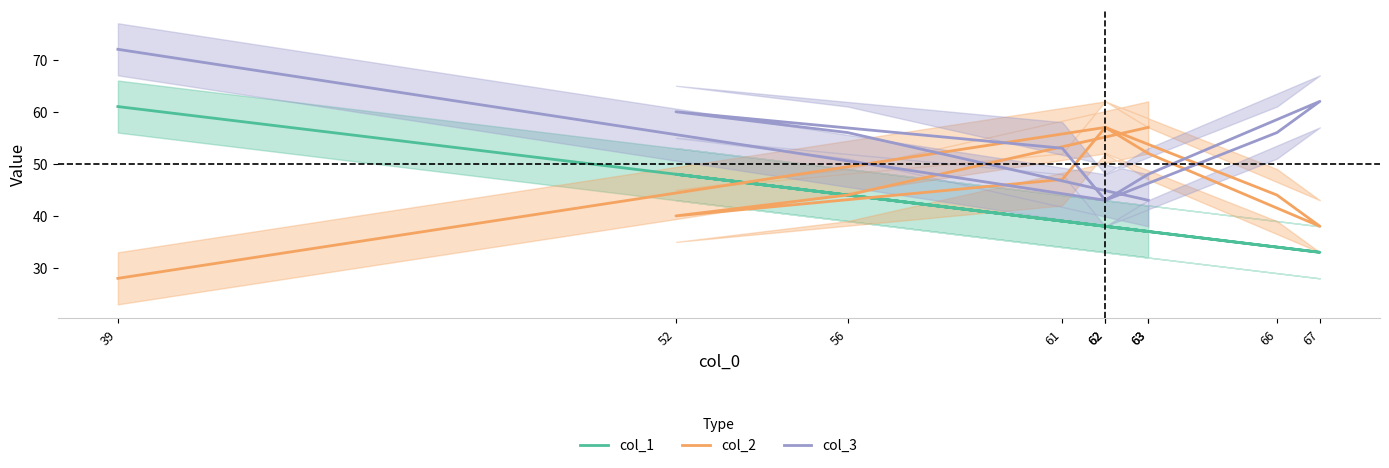

How many values in the col_3 series are below 56?

5